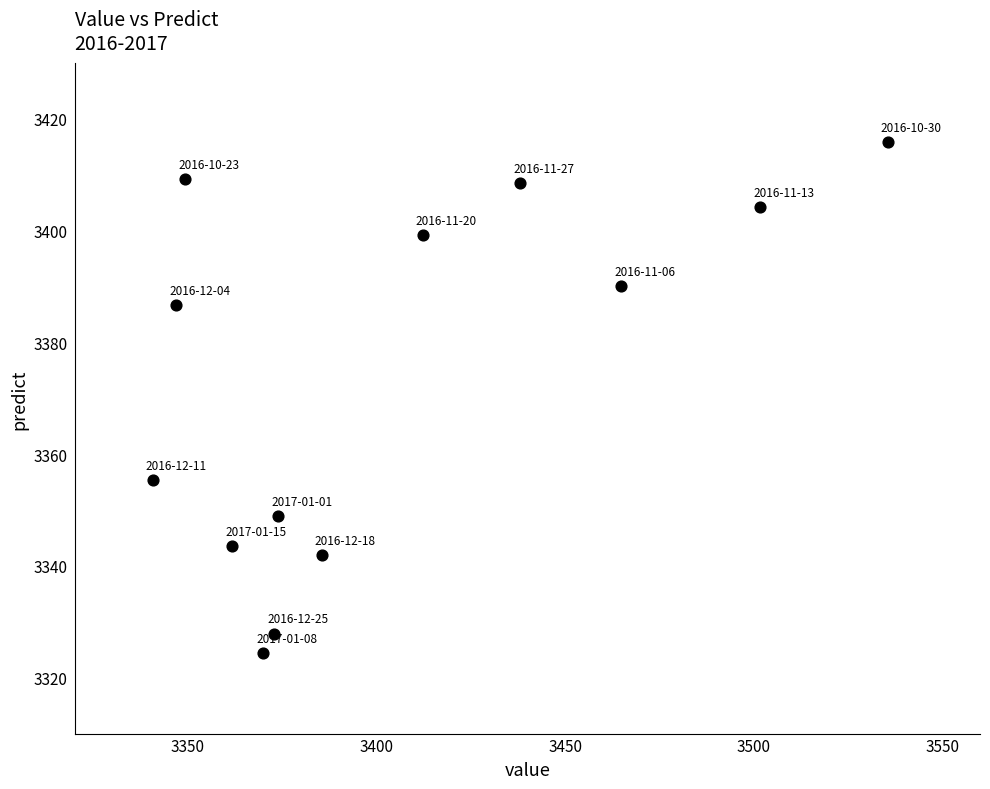

What is the range of X values (max minus min)?

194.8